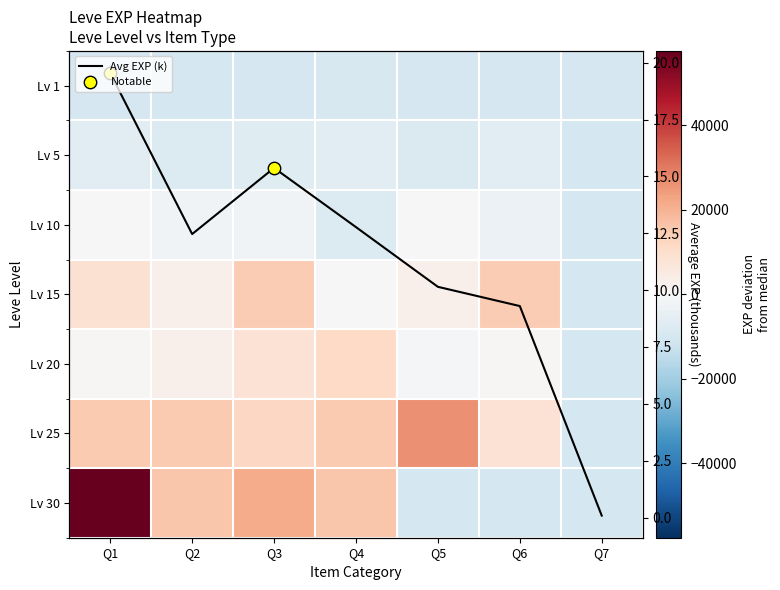

Reading left to right, list all the values displayed in this chart.

row_0: -9470.0	-10099.0	-9650.0	-9380.0	-9470.0	-9470.0	-9500.0
row_1: -6500.0	-7870.0	-7060.0	-6500.0	-8120.0	-6500.0	-10100.0
row_2: -110.0	-2220.0	-2220.0	-7870.0	-110.0	-3220.0	-10100.0
row_3: 8810.0	2940.0	14690.0	0.0	2940.0	14690.0	-10100.0
row_4: 610.0	2860.0	8190.0	11500.0	-1110.0	610.0	-10100.0
row_5: 15150.0	15150.0	11730.0	15150.0	26290.0	8390.0	-10100.0
row_6: 57630.0	15800.0	21230.0	15800.0	-10100.0	-10100.0	-10100.0
Avg EXP (k): 19.5	12.5	15.4	12.8	10.1	9.3	0.1